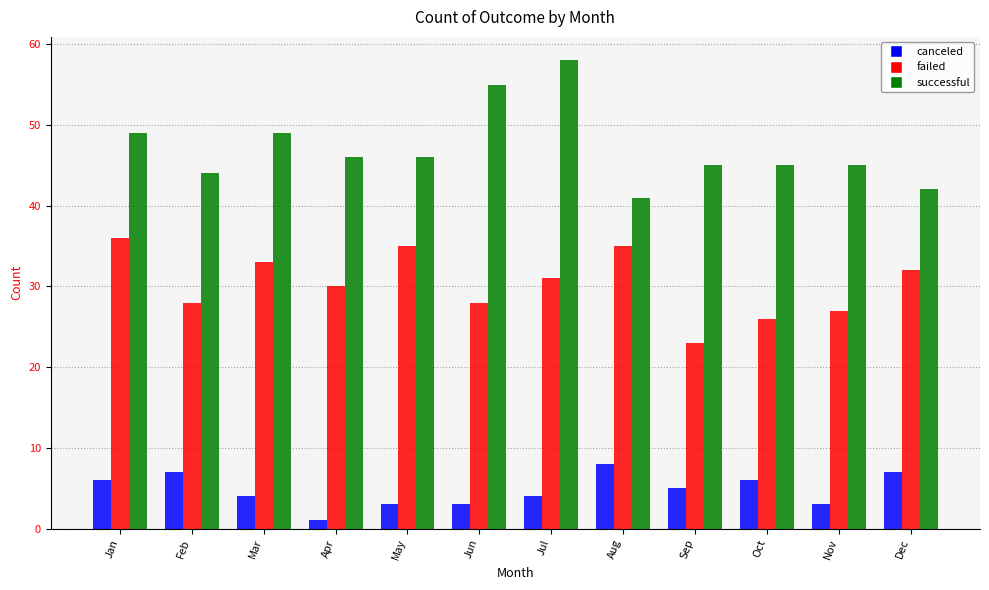

Rank the series at Jun from highest to lowest value.

successful, failed, canceled